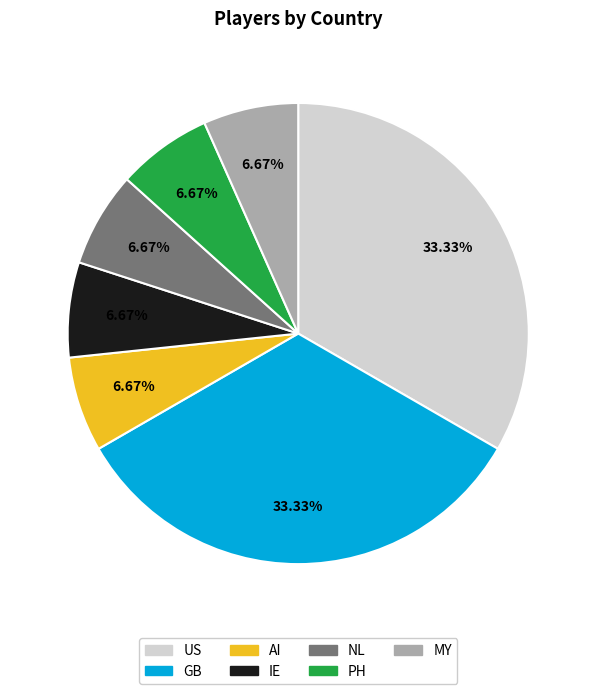

Do AI and PH together represent more than half of the pie?

No